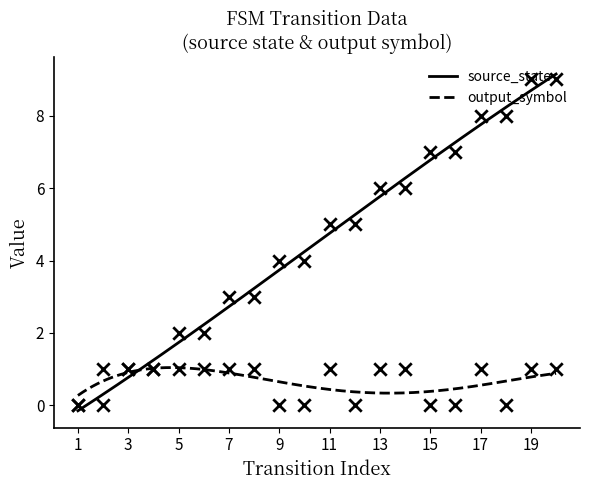

What are all the series names shown in the legend?

source_state, output_symbol